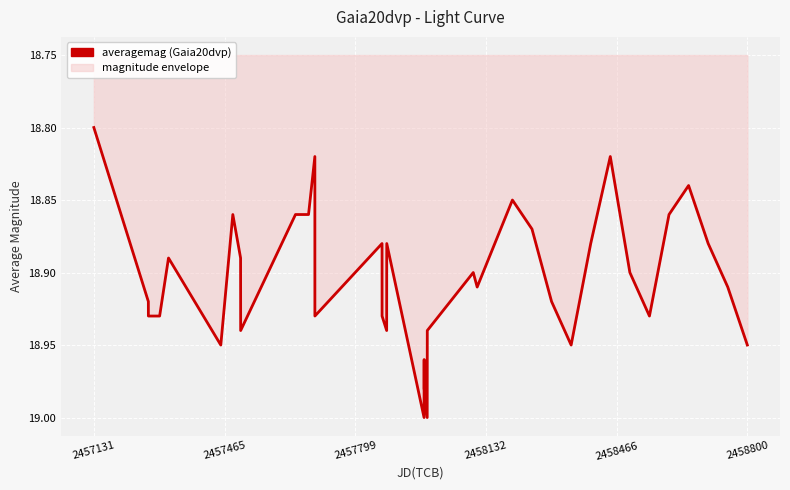

Is this an area chart (filled region under the line)?

Yes